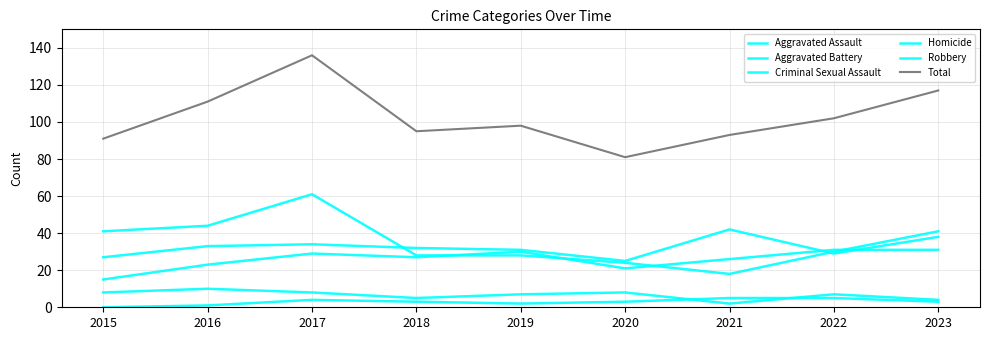

How many lines are shown in the chart?

6